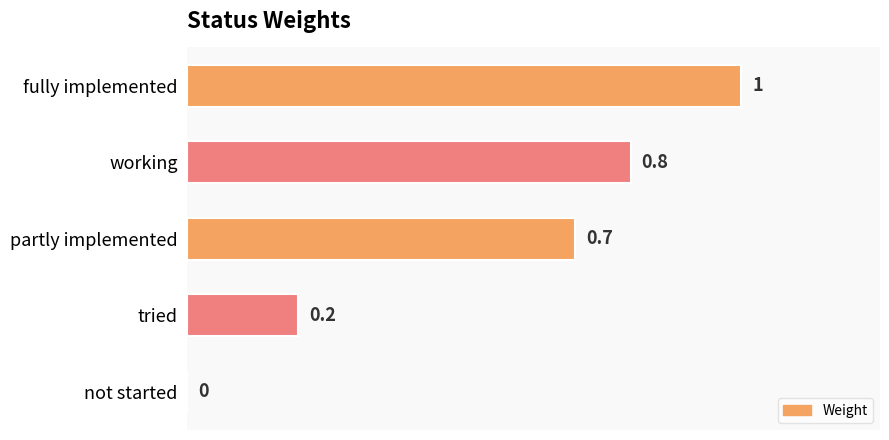

Count the number of data series in this chart.

1